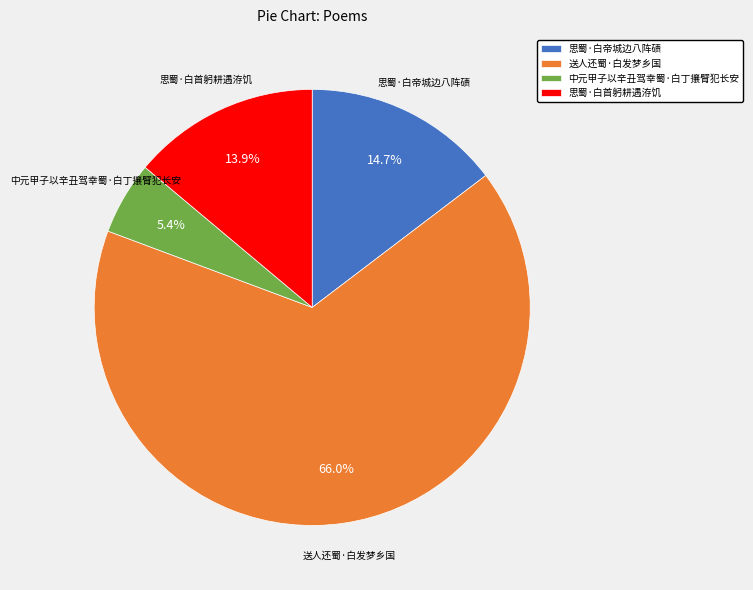

Is there a majority slice in this chart?

Yes